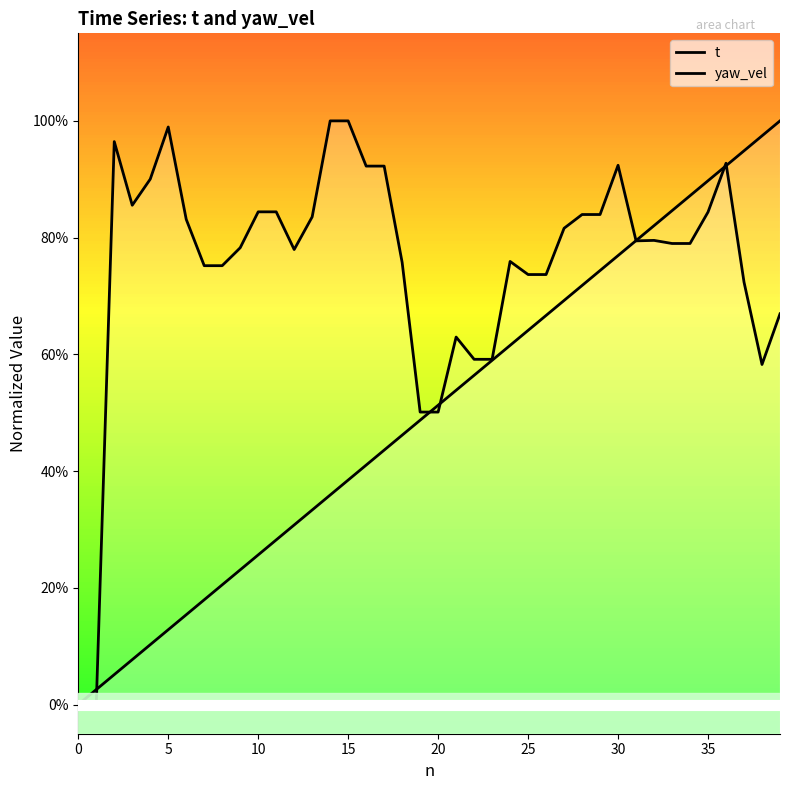

Read the yaw_vel value at 33.

0.8